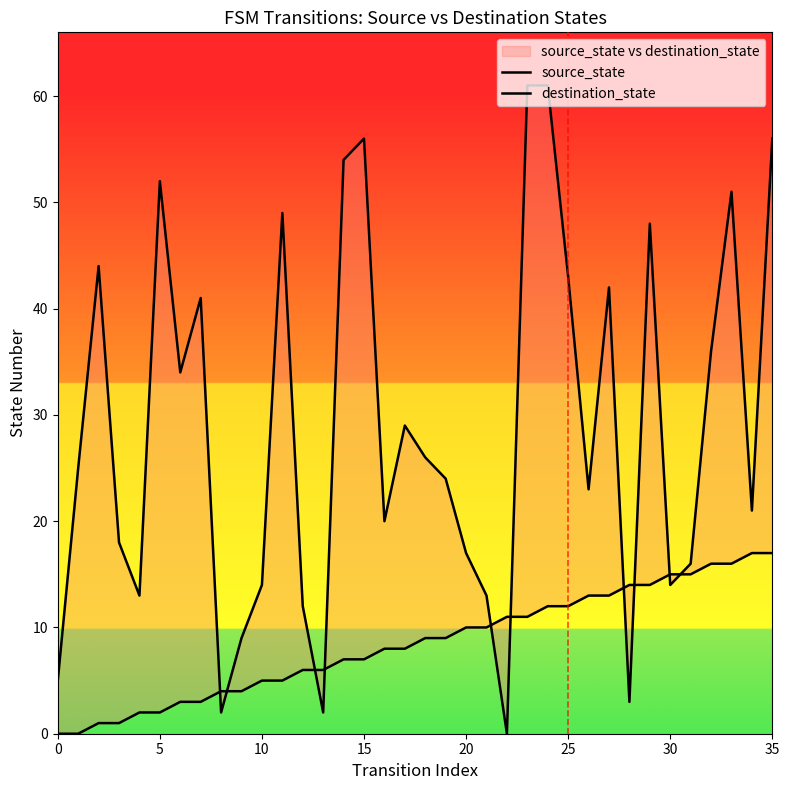

At which label does destination_state reach its peak?

23